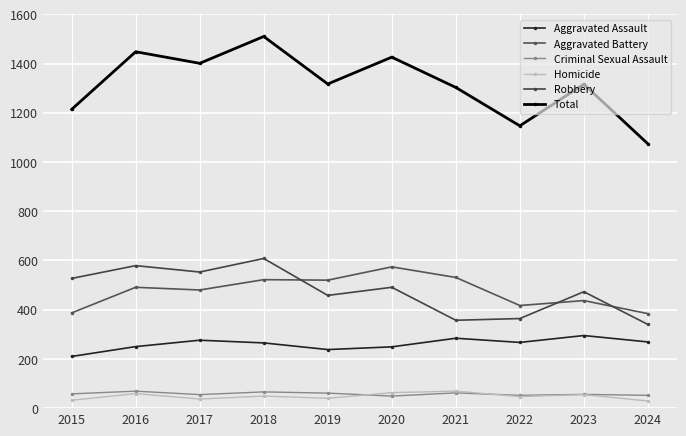

The value of Total at 2016 is 1448. True or false?

True